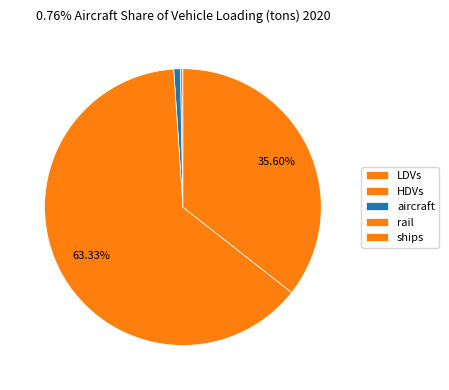

Is rail the majority of the pie?

Yes